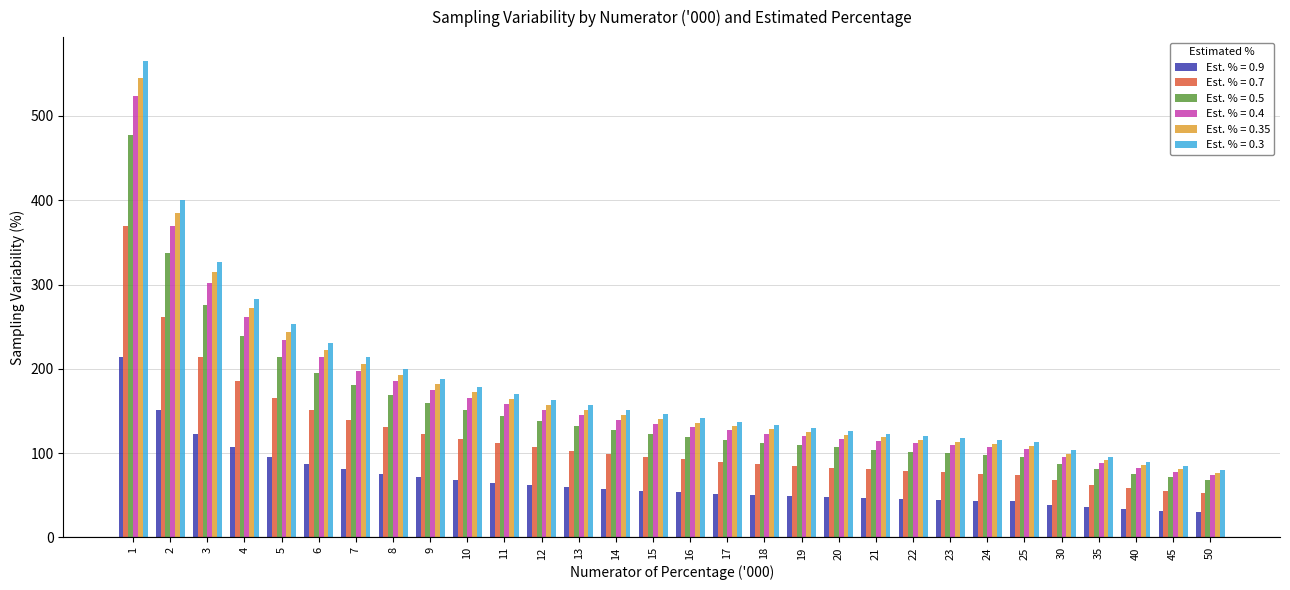

Is the value of Est. % = 0.9 at 18 greater than the value of Est. % = 0.7 at 14?

No